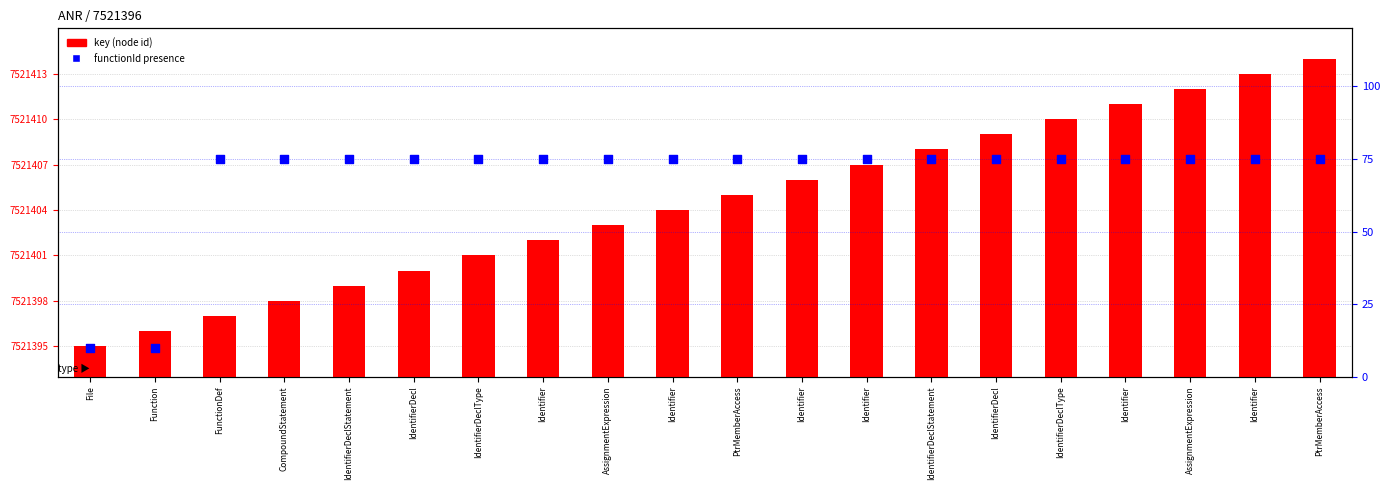

Is the value of functionId presence at PtrMemberAccess greater than the value of key (node id) at FunctionDef?

No